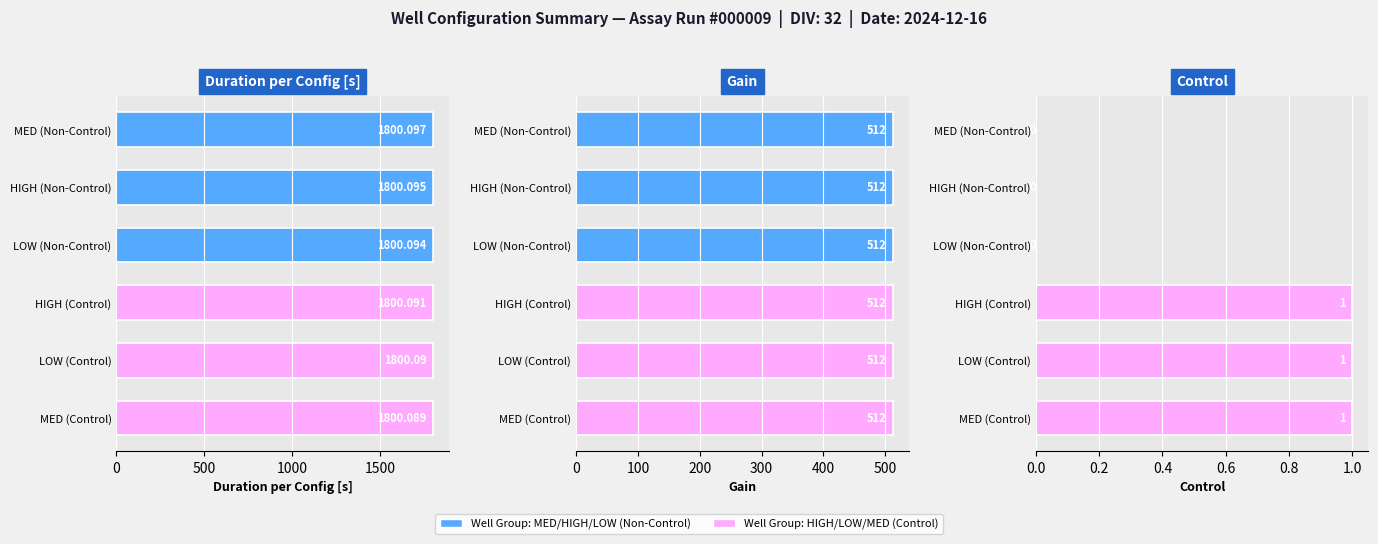

Which series has the largest total across all categories?

Duration per Configuration [s]